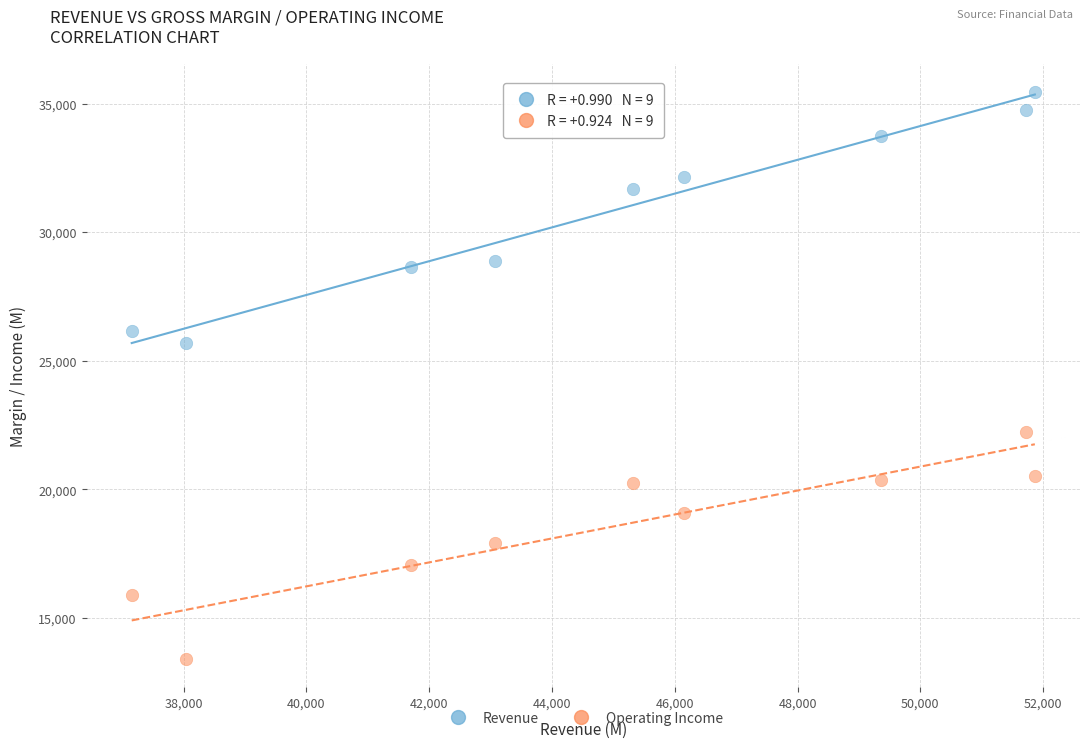

Which series reaches the minimum Y coordinate?

Operating Income